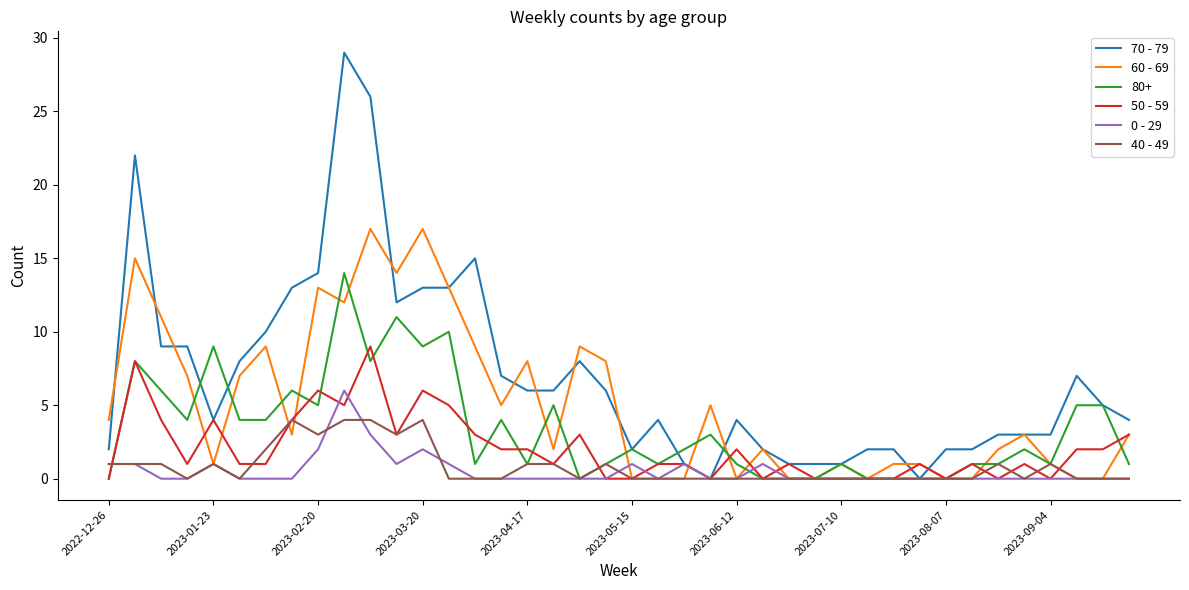

Which series has the largest range (max minus min)?

70 - 79